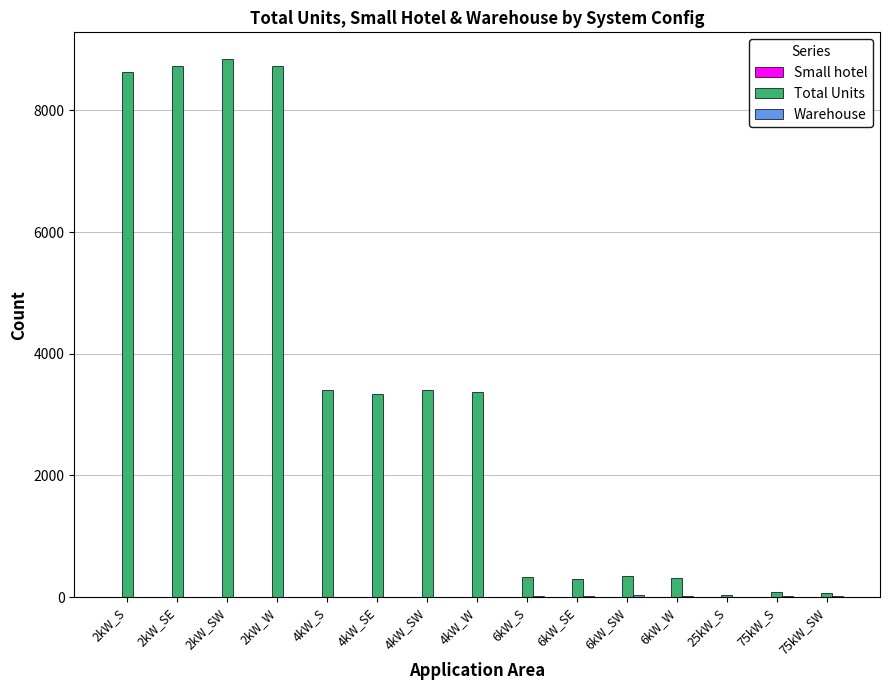

Which series changed the most between 4kW_SW and 6kW_SE?

Total Units